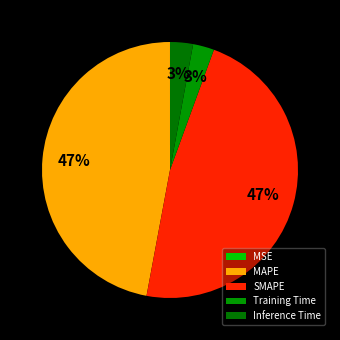

Which has a higher value, MAPE or Training Time?

MAPE